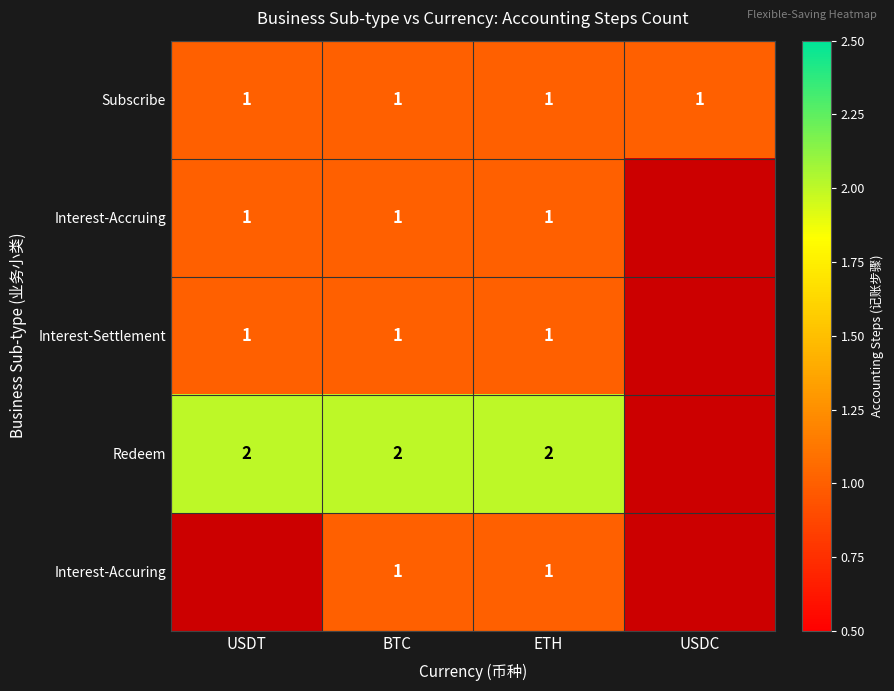

Which has a higher value, USDT or ETH?

USDT